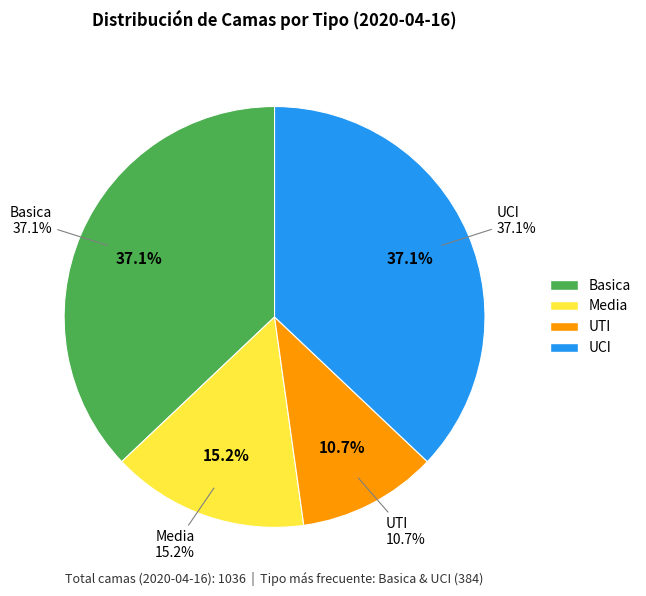

Is the sum of Basica and Media greater than half?

Yes